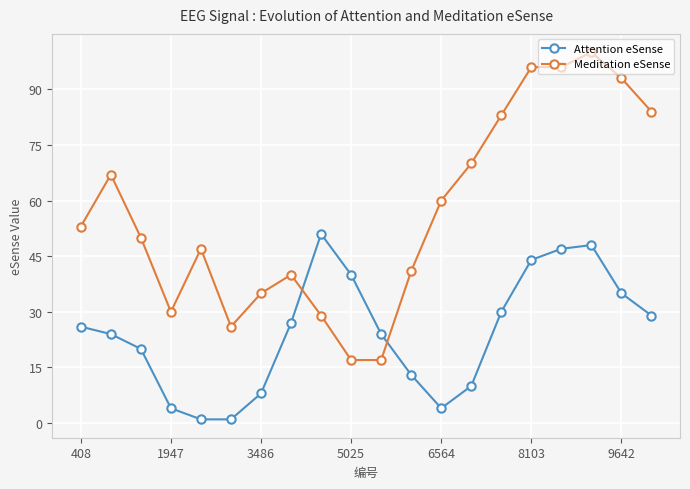

After their last crossing, which series has the higher values: Attention eSense or Meditation eSense?

Meditation eSense